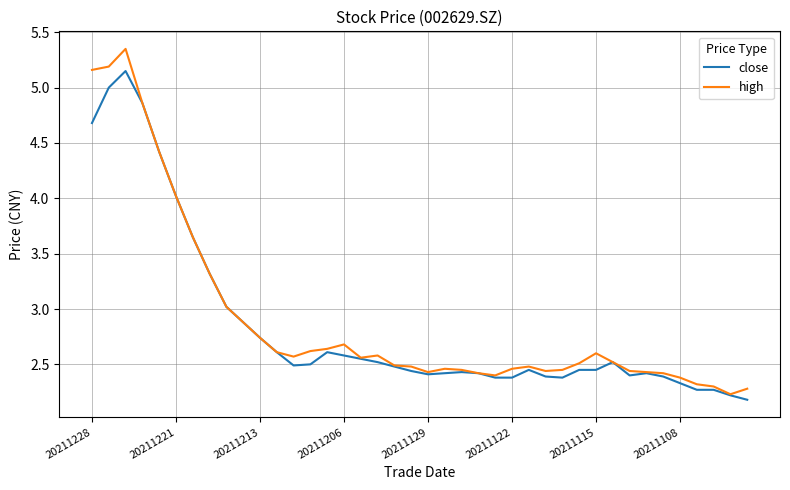

Which series has the largest range (max minus min)?

high